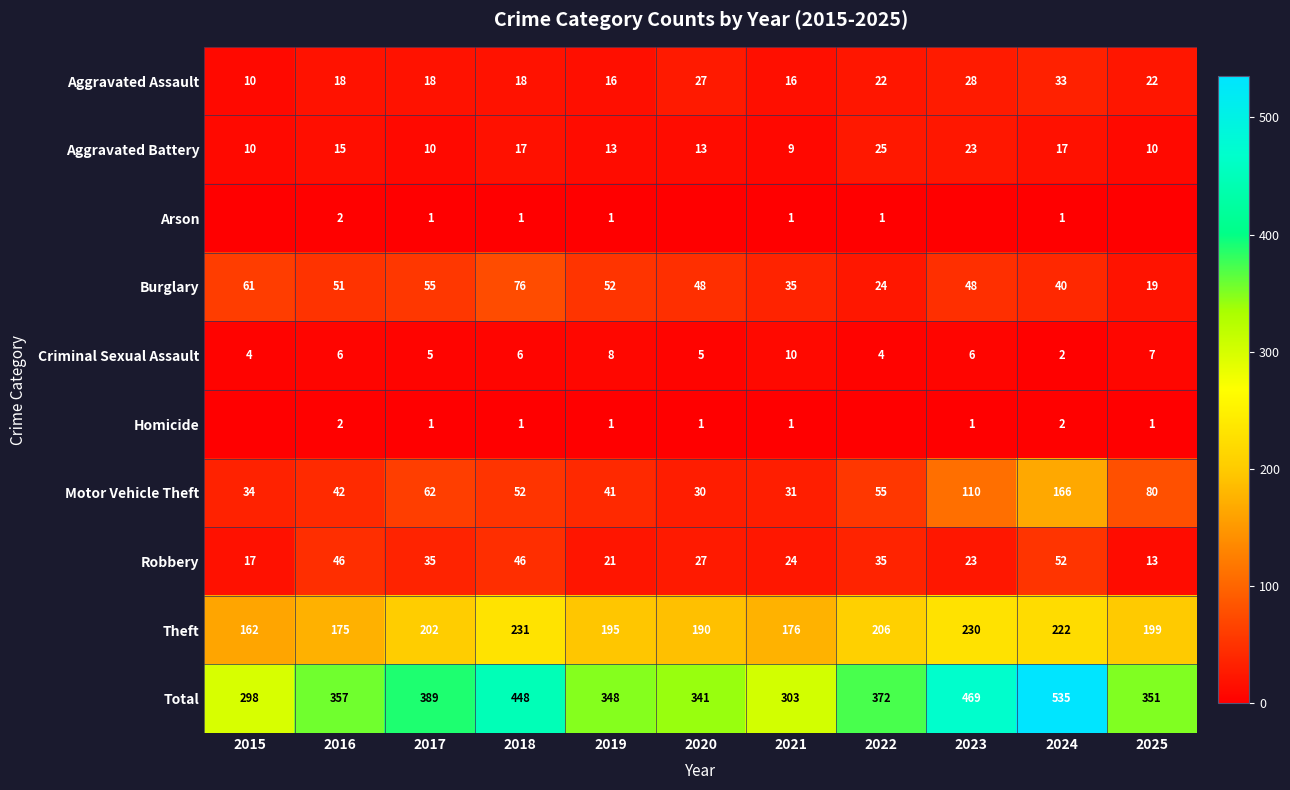

The value of Homicide at 2015 is 0. True or false?

True